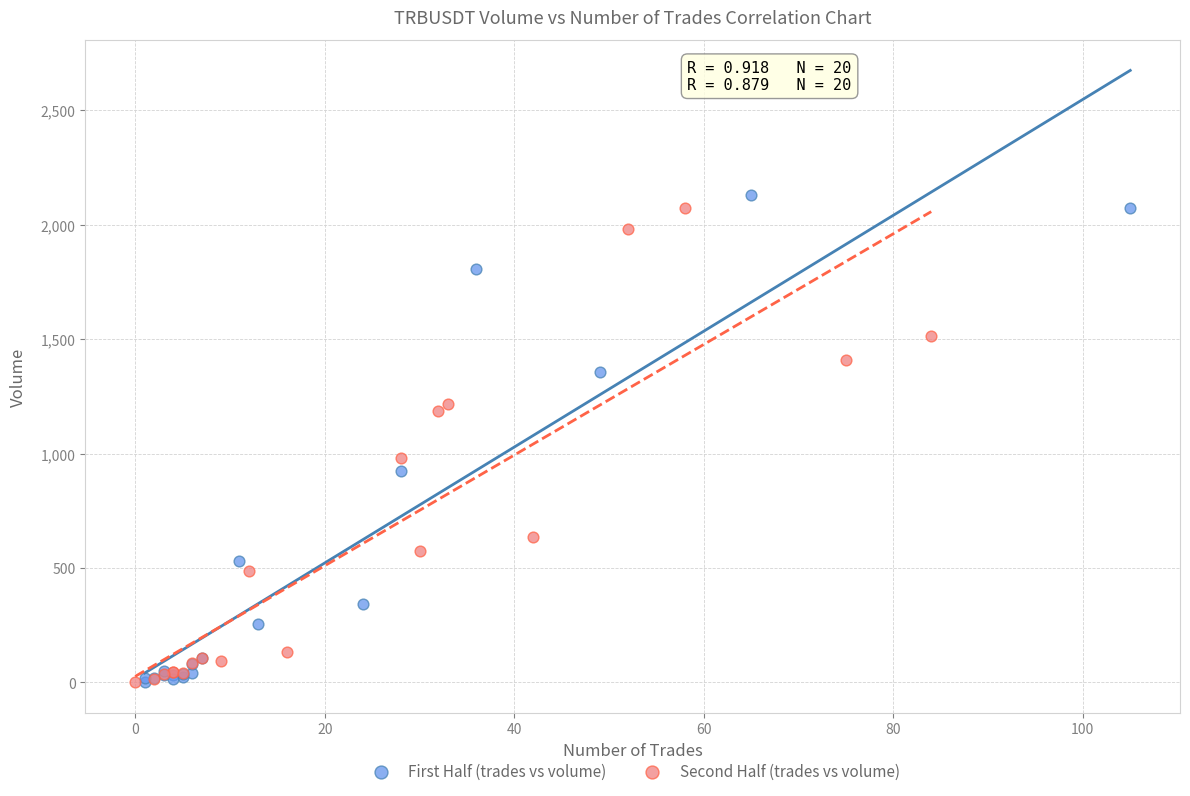

Which series has the largest Y range (max minus min)?

First Half (trades vs volume)